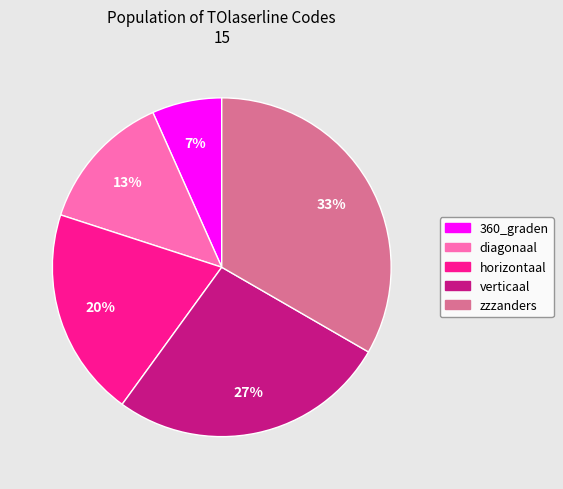

To the nearest percent, what is the difference between the zzzanders and horizontaal slice percentages?

13%